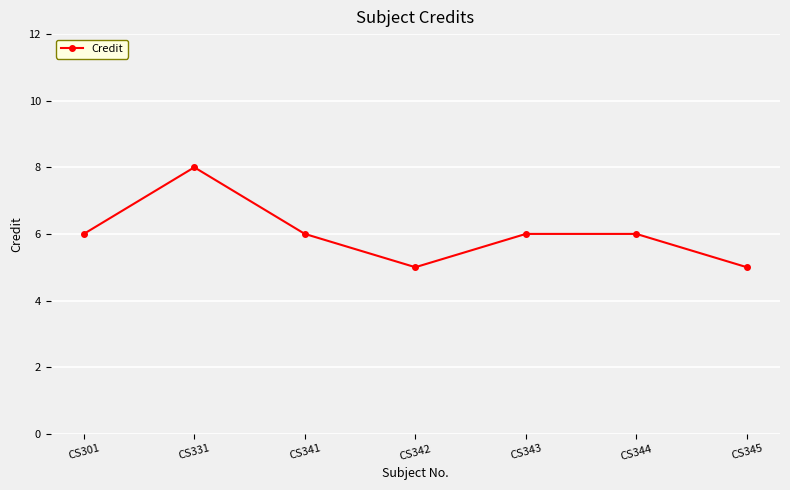

What is the value of the 7th point from the left?

5